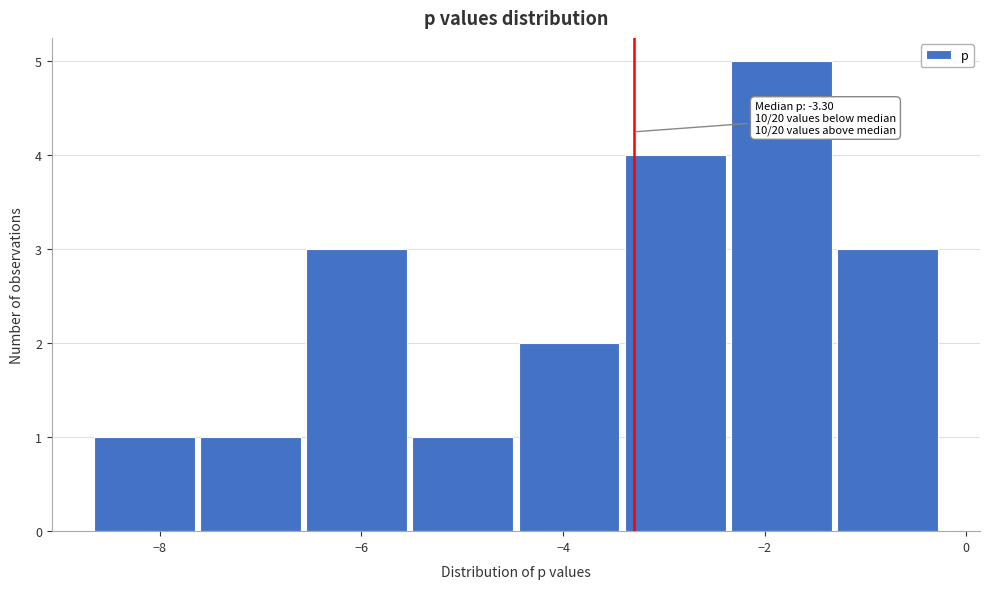

Over which range of the x-axis is the bar tallest?

-2.4 to -1.4